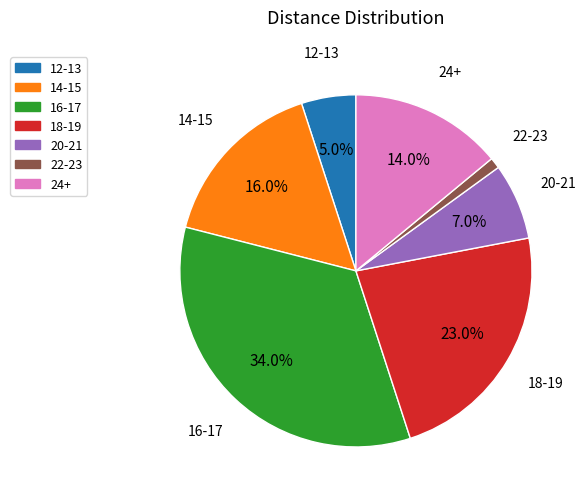

Does any single category account for the majority?

No